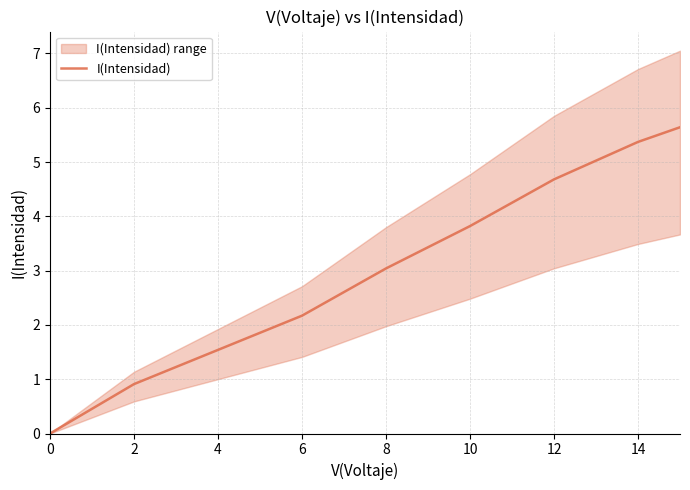

What is the sum of all values?

27.2